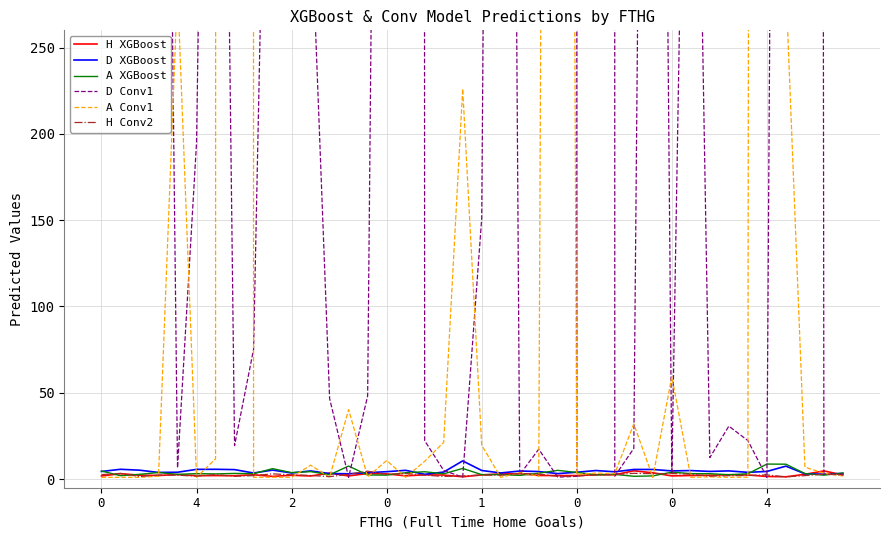

Does the chart have visible grid lines?

Yes